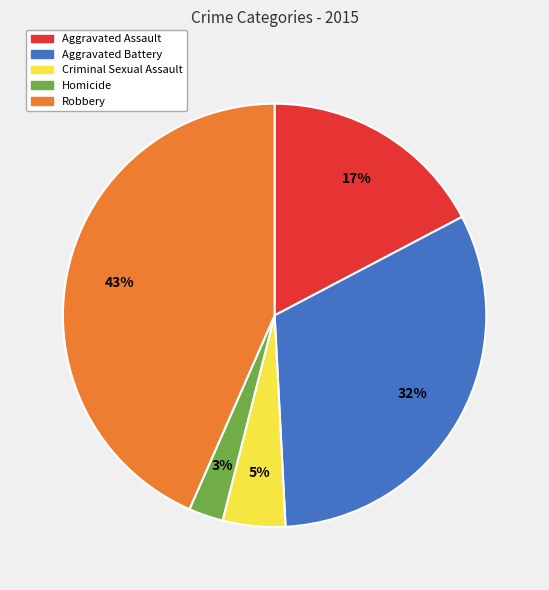

To the nearest percent, what is the average slice percentage?

20%